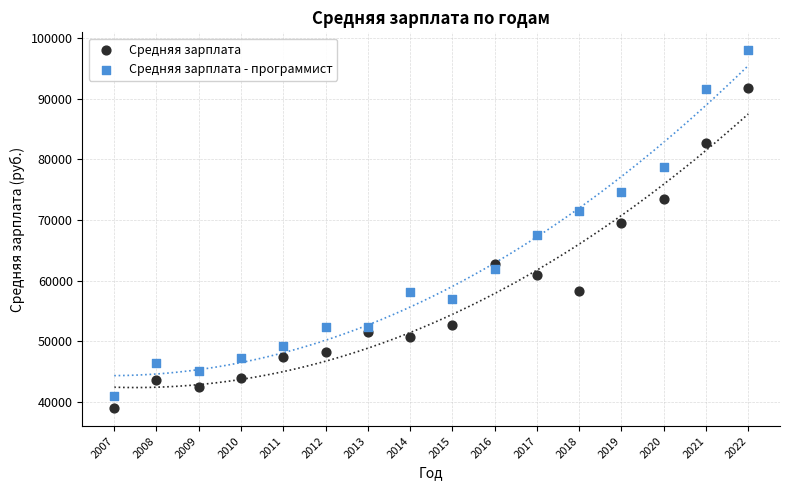

Which series reaches the maximum Y coordinate?

Средняя зарплата - программист